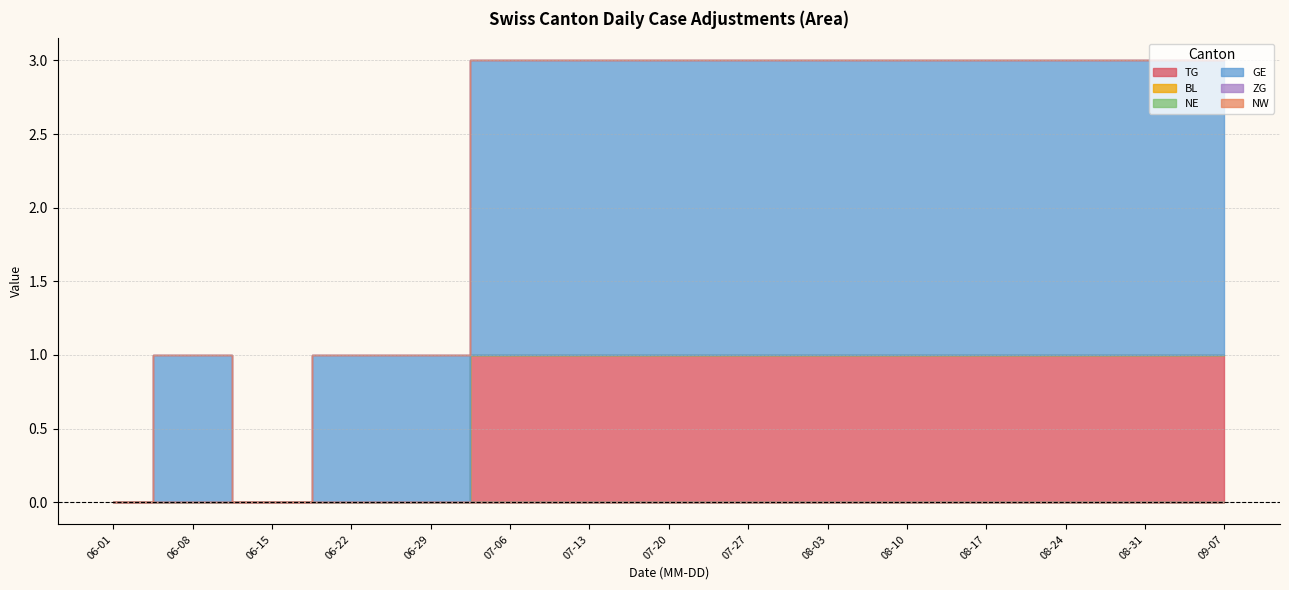

At how many categories does at least one series exceed 1?

10